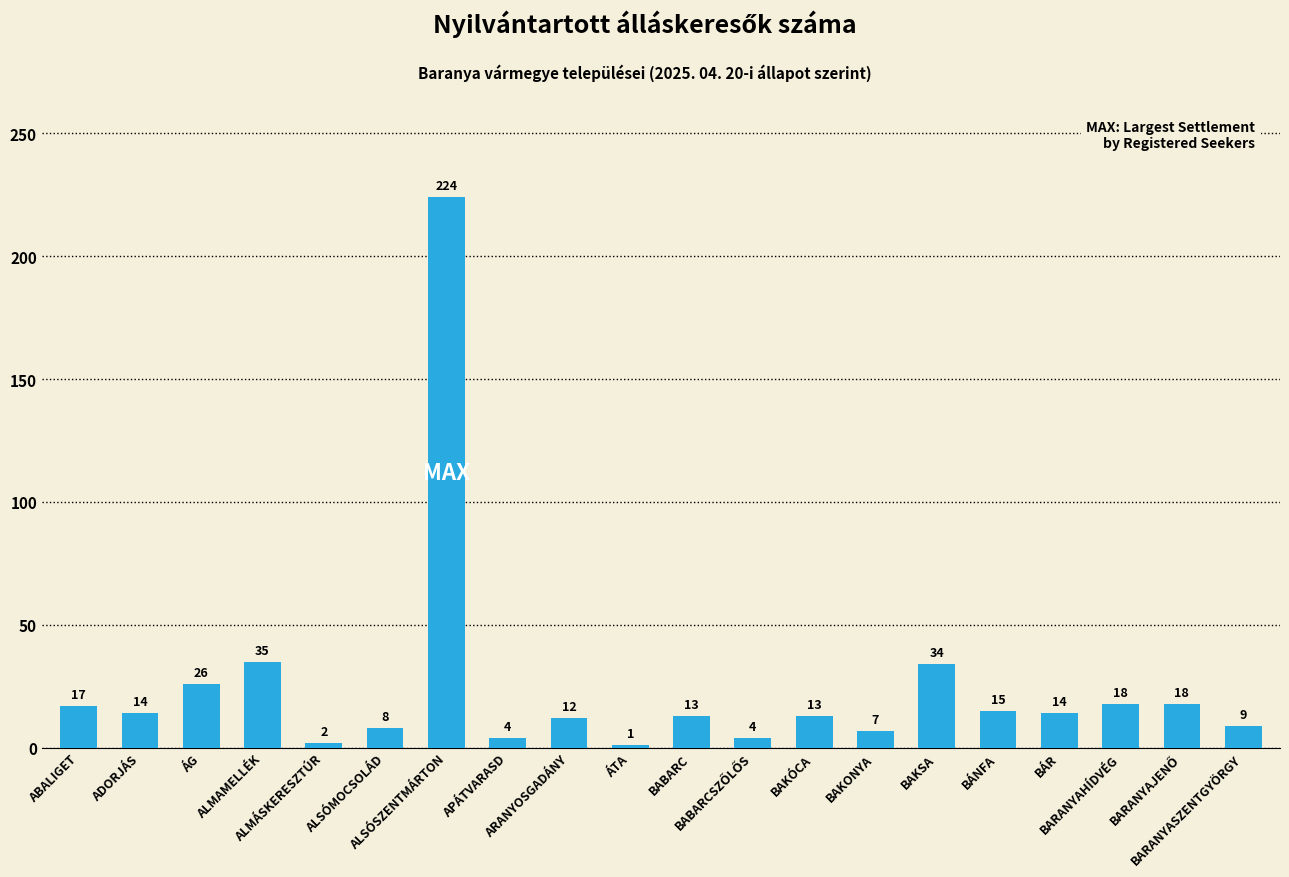

Reading left to right, transcribe all the data shown in this chart.

17	14	26	35	2	8	224	4	12	1	13	4	13	7	34	15	14	18	18	9